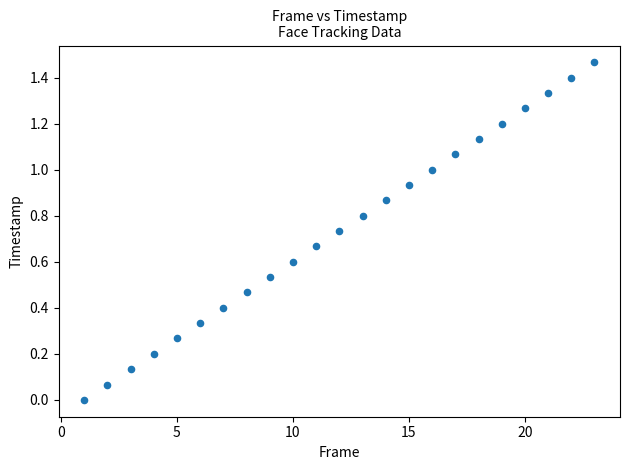

What is the range of X values (max minus min)?

22.0